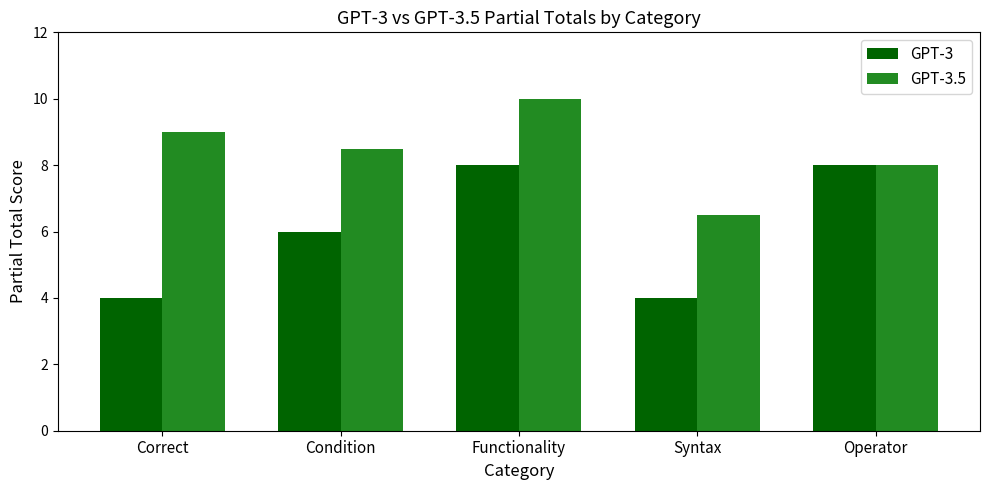

What is the greatest value displayed?

10.0